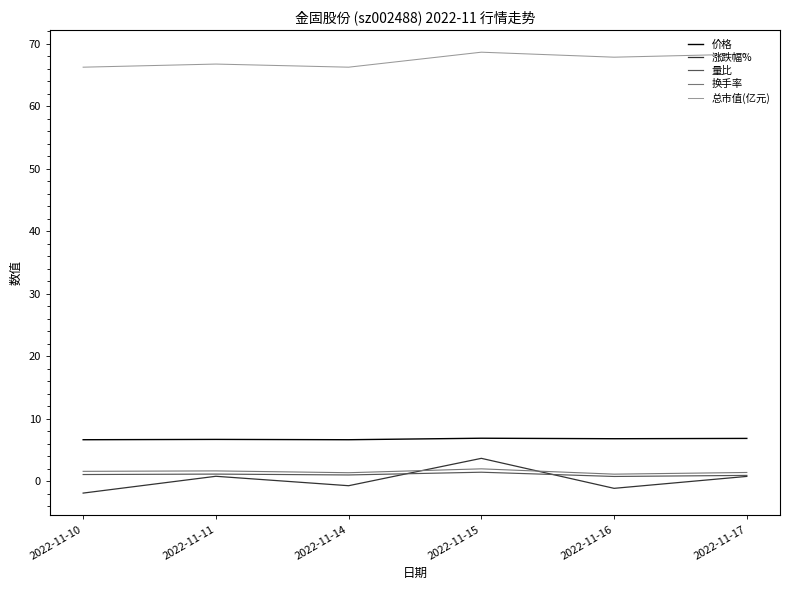

Which category has the highest value in the 涨跌幅% series?

2022-11-15